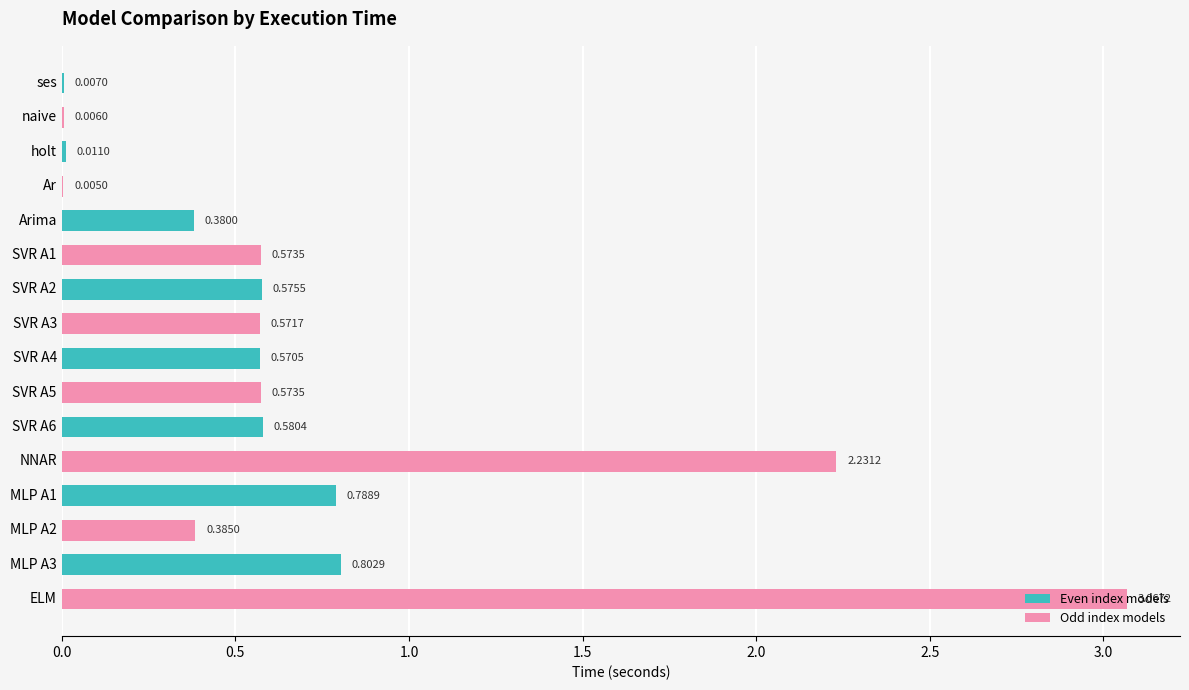

What is the sum of the values at SVR A1 and SVR A5?

1.1